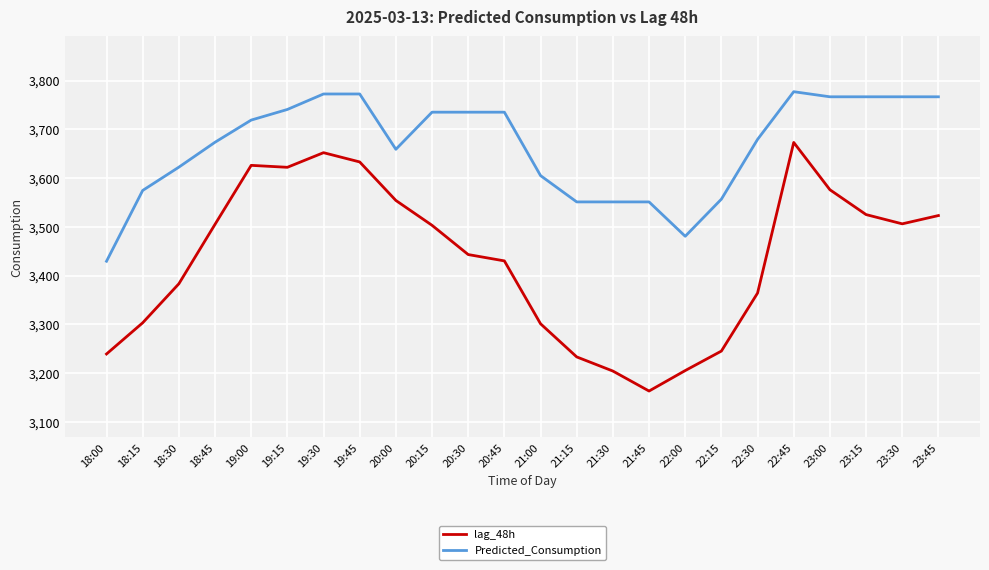

What position from the right is 19:00?

20